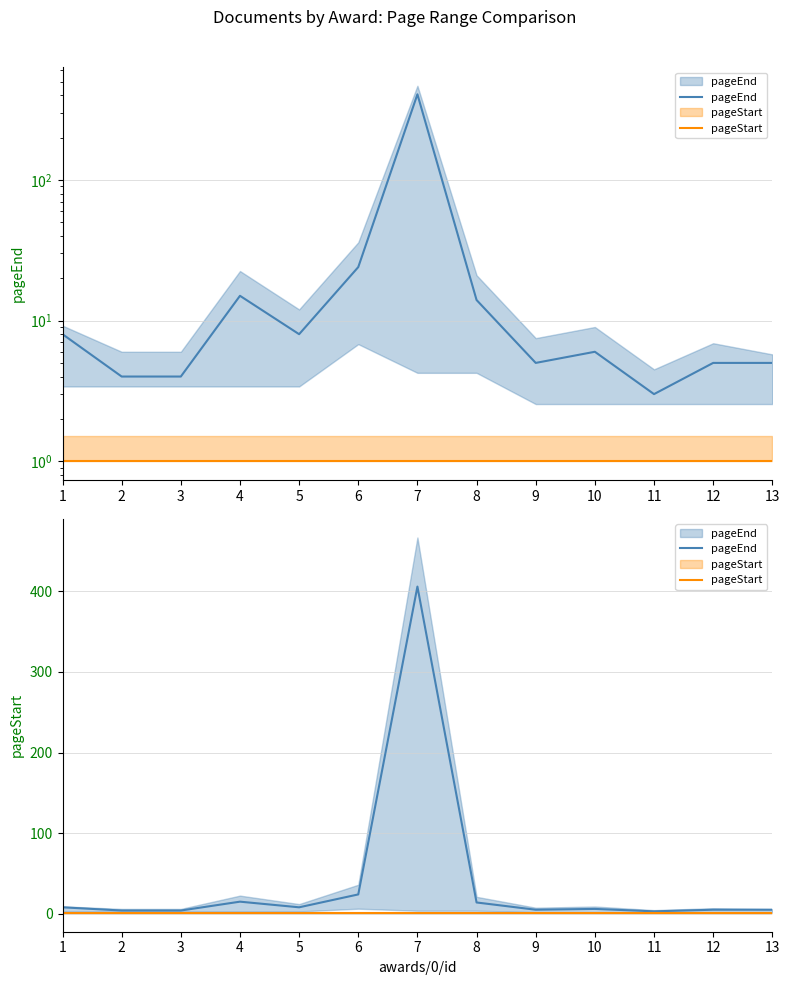

Does the chart have visible grid lines?

Yes